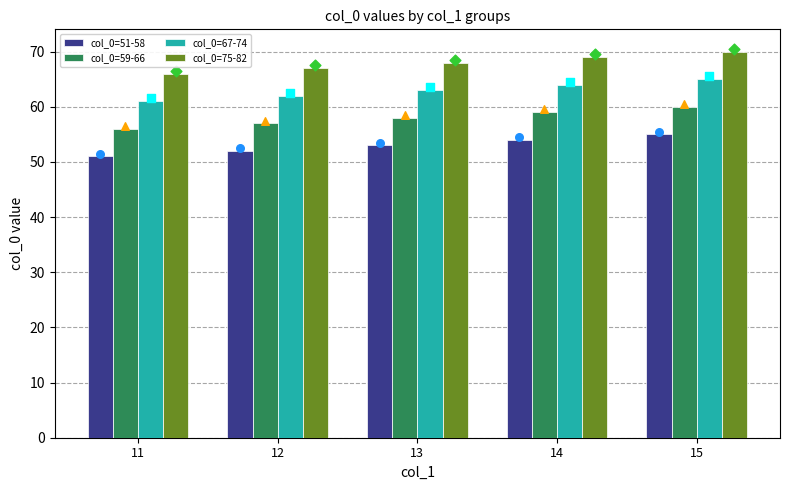

Which series has the largest Y range (max minus min)?

col_0=51-58